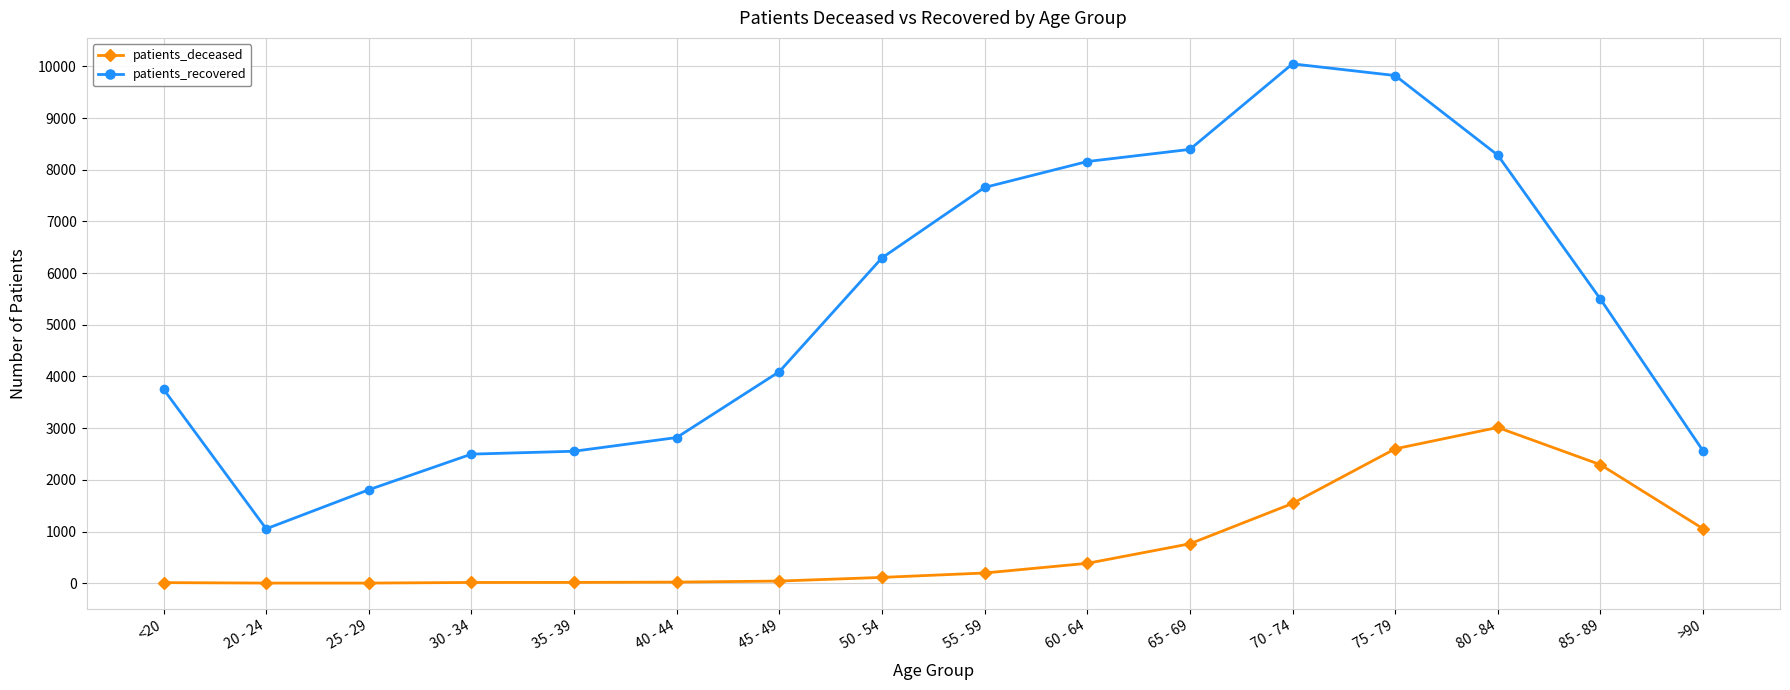

What is the sum of all patients_recovered values?

85302